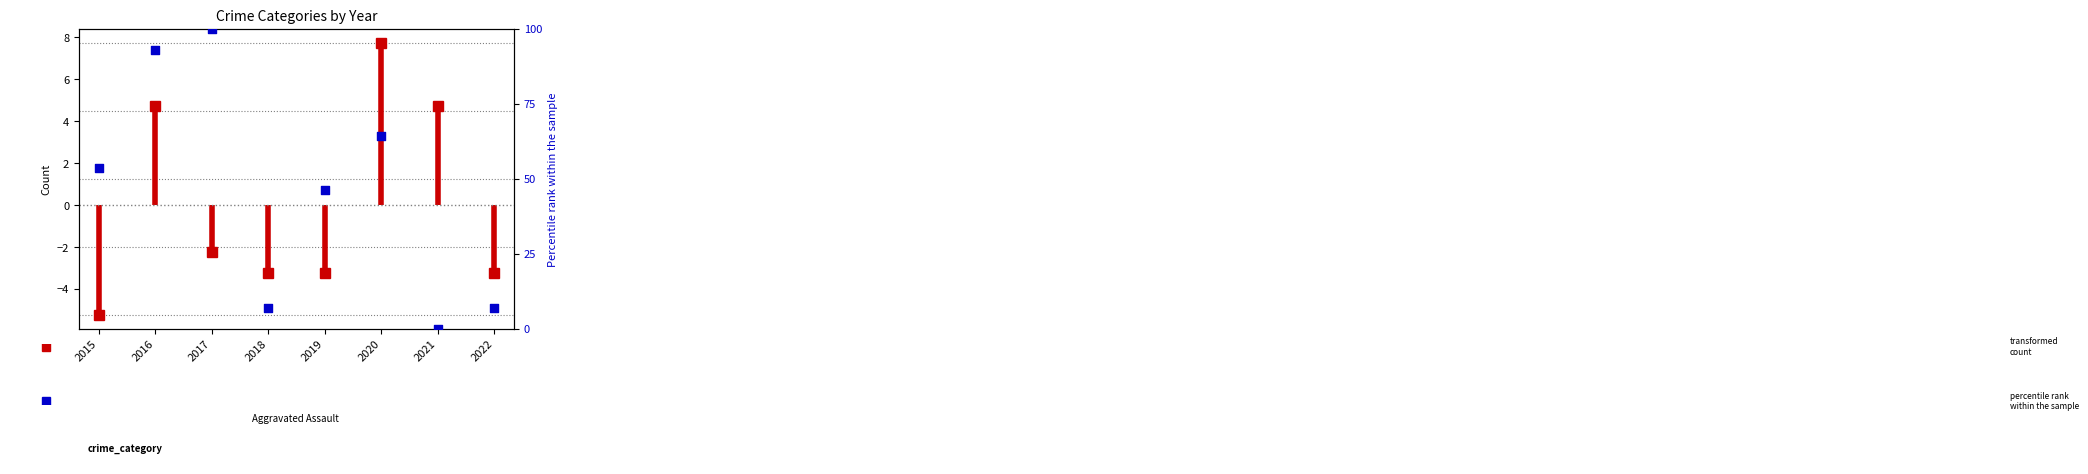

What is the change in value from 2015 to 2021?

-53.6